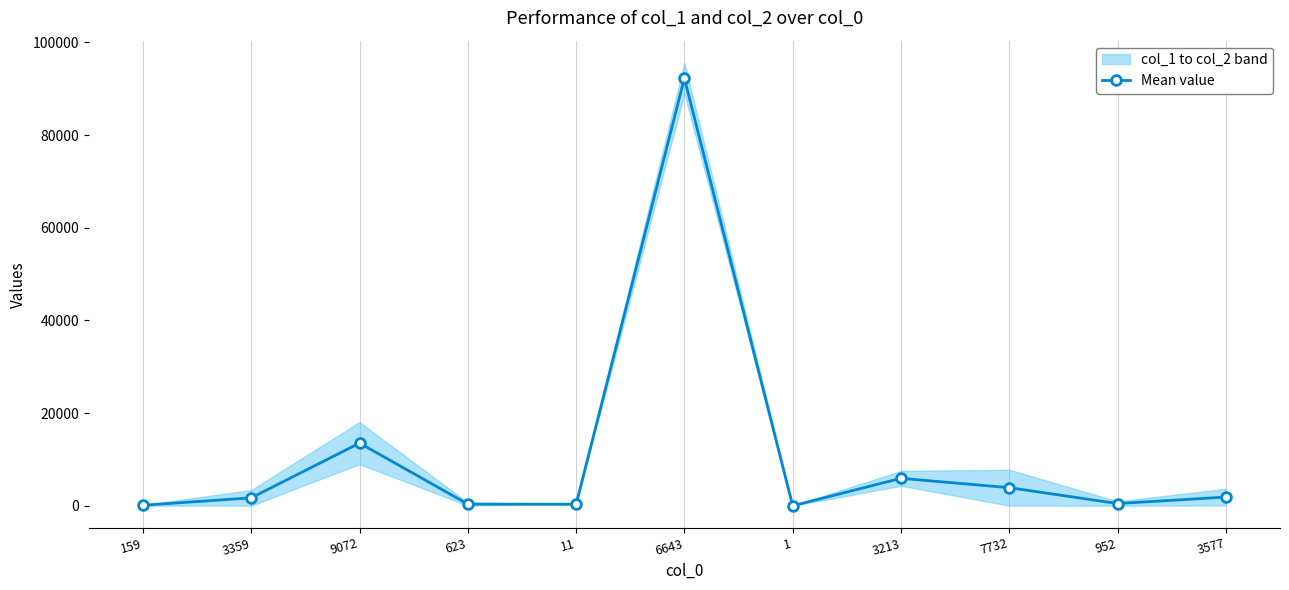

Read the value at 9072.

13532.0